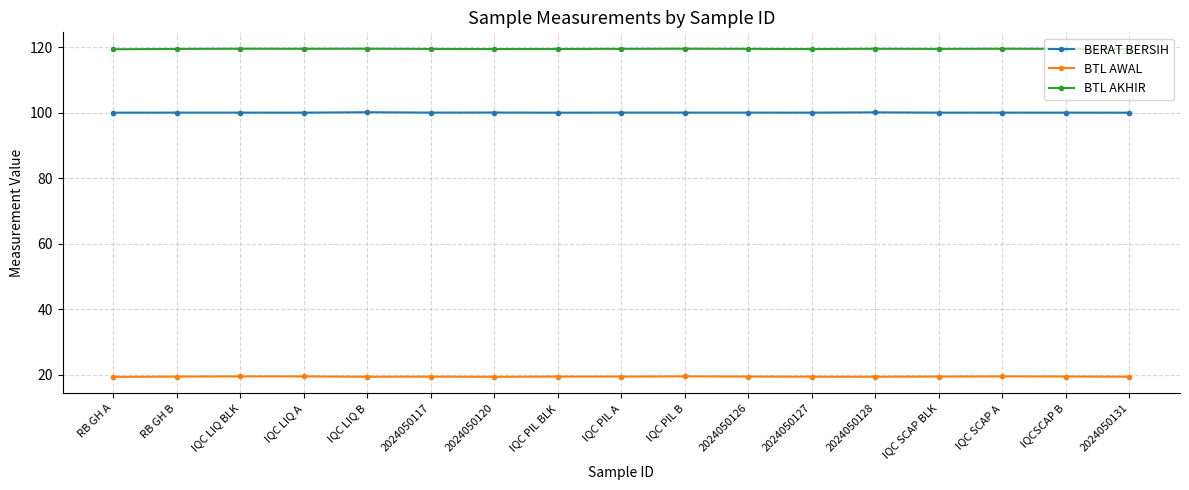

What is the value of the BTL AWAL point at the 12th from the left?

19.4